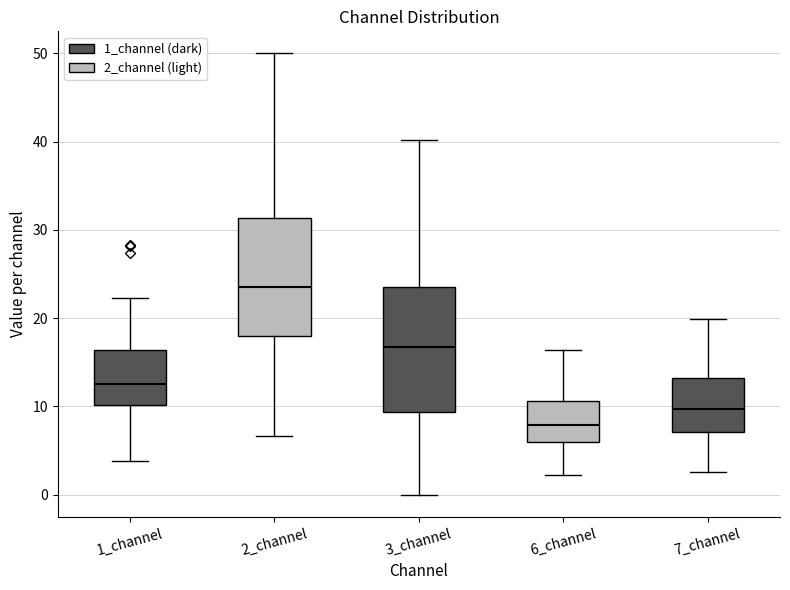

Reading left to right, read every box against the y-axis: the position of its median line, the range the box covers, and the ends of its whiskers. The values are not printed on the chart, so give them approximately, as read against the axis.

1_channel: median 13, box 10 to 16, whiskers 4 to 22
2_channel: median 24, box 18 to 31, whiskers 7 to 50
3_channel: median 17, box 9 to 24, whiskers 0 to 40
6_channel: median 8, box 6 to 11, whiskers 2 to 16
7_channel: median 10, box 7 to 13, whiskers 3 to 20